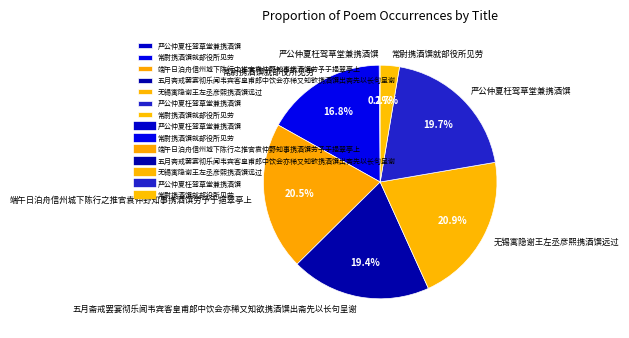

Rank the categories by value from highest to lowest.

无锡寓隐谢王左丞彦熙携酒馔远过, 端午日泊舟信州城下陈行之推官袁仲野知事携酒馔劳予于挹翠亭上, 严公仲夏枉驾草堂兼携酒馔, 五月斋戒罢宴彻乐闻韦宾客皇甫郎中饮会亦稀又知欲携酒馔出斋先以长句呈谢, 常尉携酒馔就部役所见劳, 常尉携酒馔就部役所见劳, 严公仲夏枉驾草堂兼携酒馔